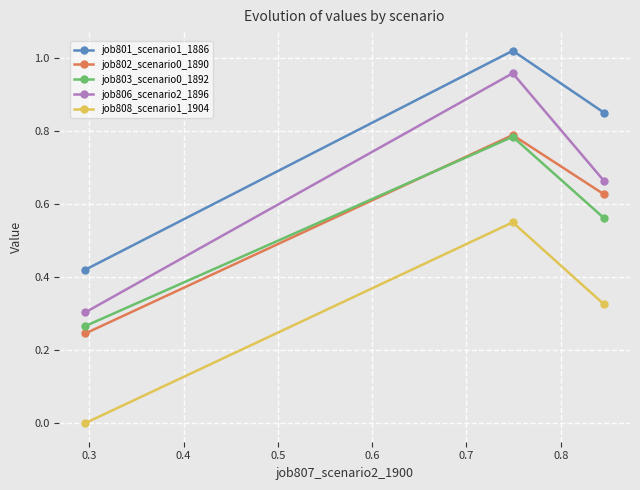

Which series has the widest spread of values?

job806_scenario2_1896